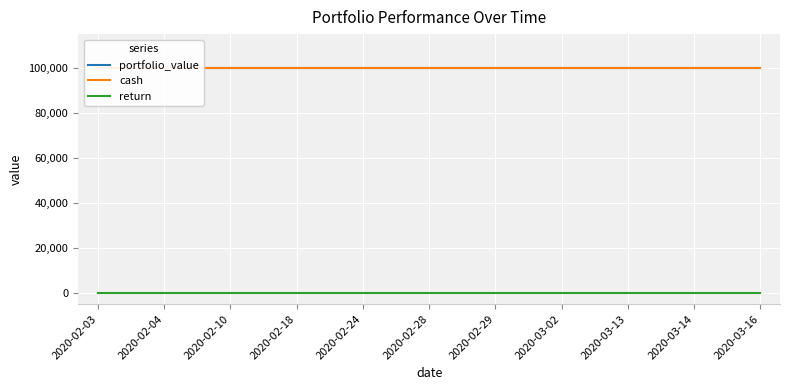

Reading left to right, what are all the values shown in this chart?

portfolio_value: 100000	100000	100000	100000	100000	100000	100000	100000	100000	100000	100000
cash: 100000	100000	100000	100000	100000	100000	100000	100000	100000	100000	100000
return: 0	0	0	0	0	0	0	0	0	0	0